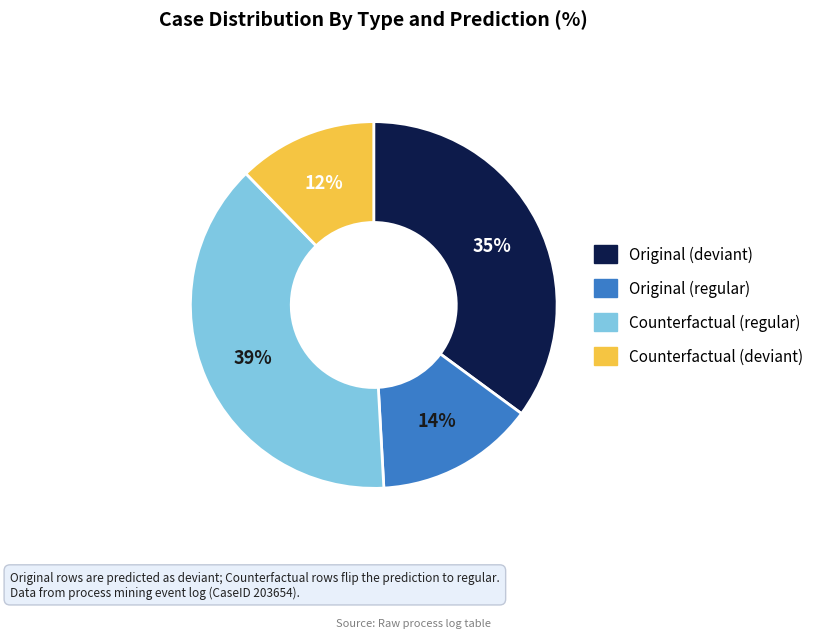

Does any single category account for the majority?

No